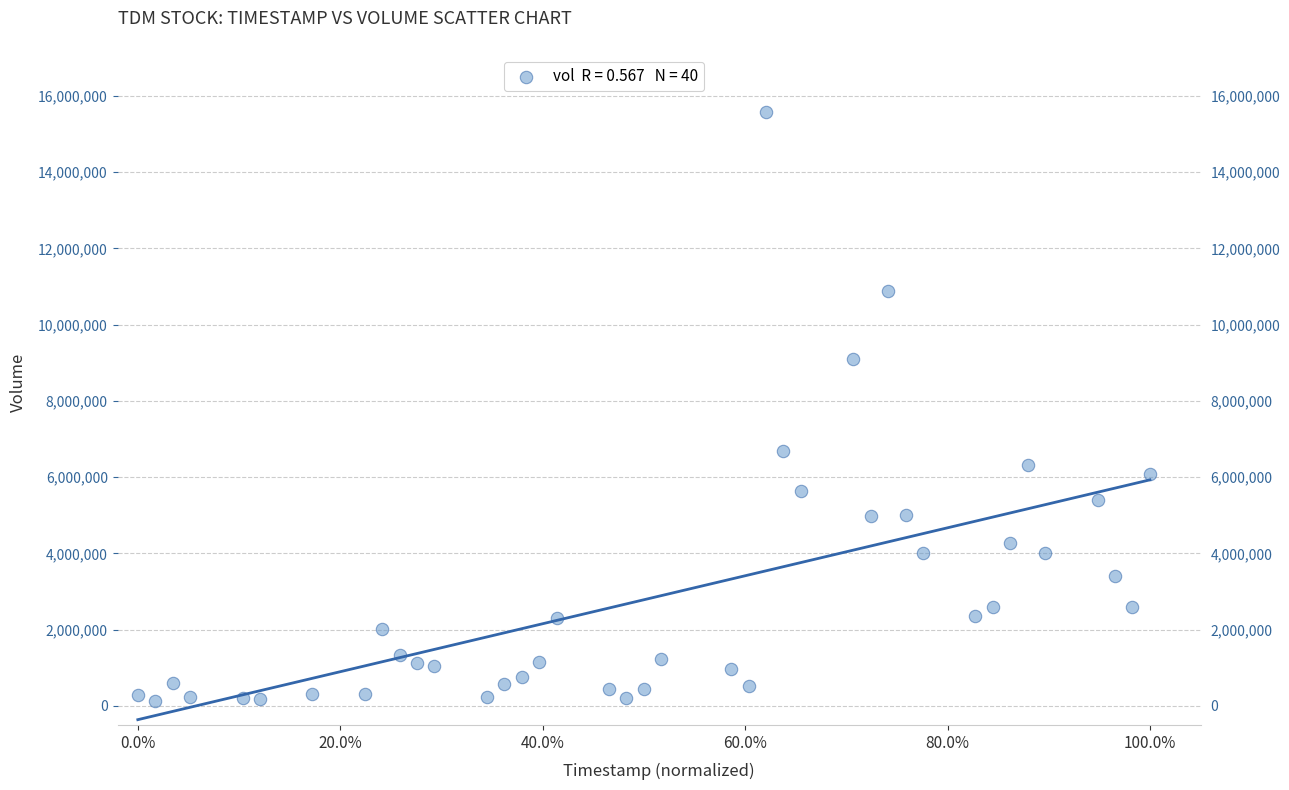

What is the range of Y values (max minus min)?

15437405